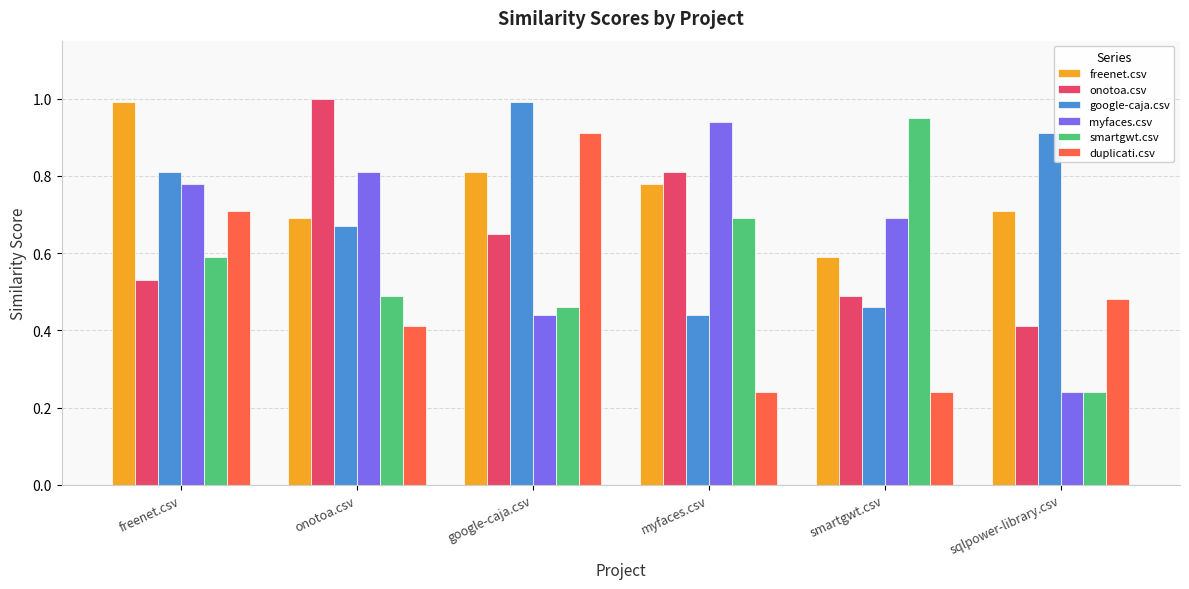

Which series has the largest total across all categories?

freenet.csv